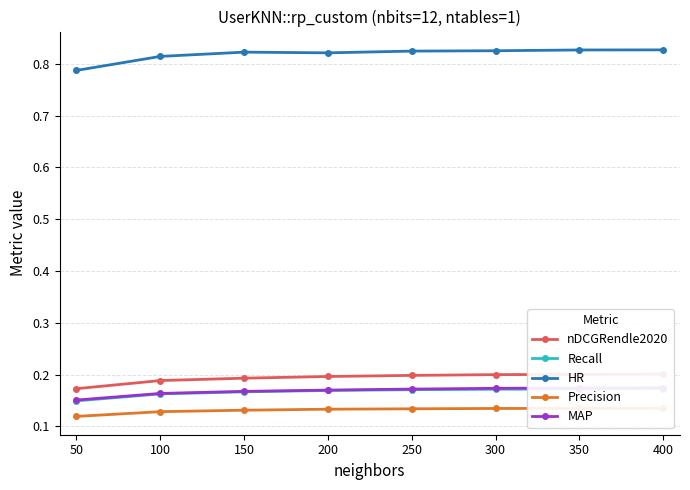

True or false: Precision and HR cross at least once.

False